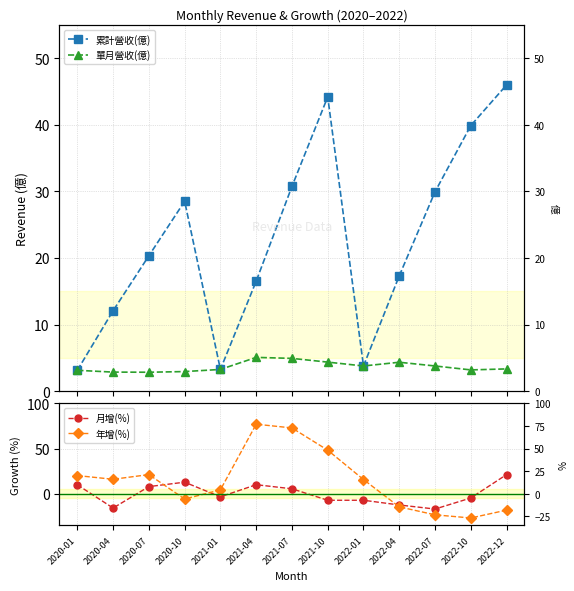

What is the difference between the highest and lowest values at 2022-01?

22.9